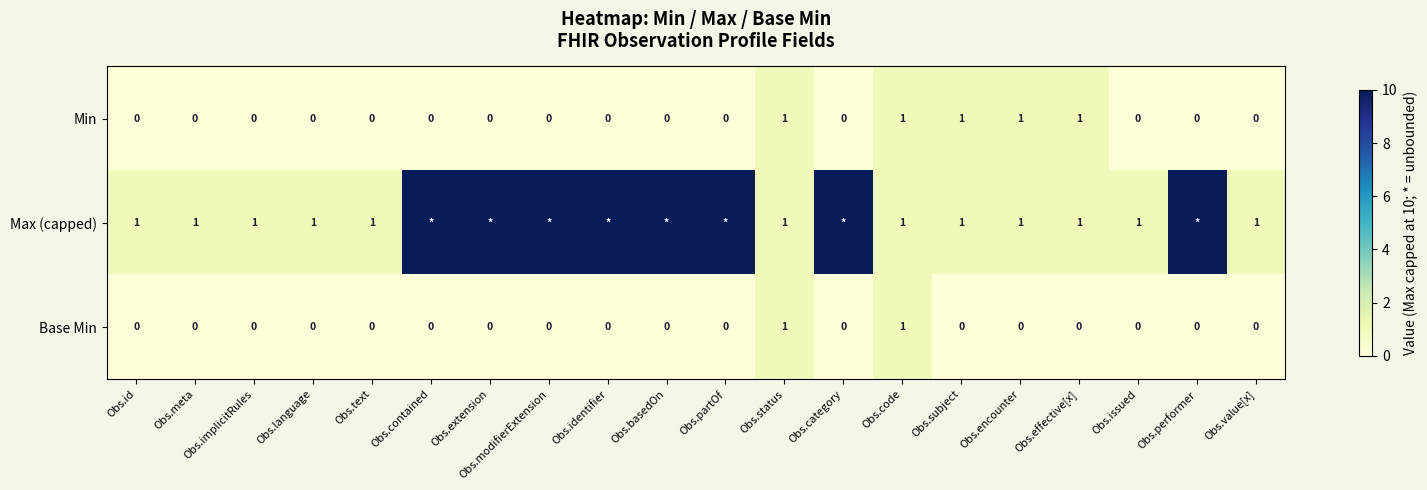

True or false: Min has a value of 2 at Obs.effective[x].

False